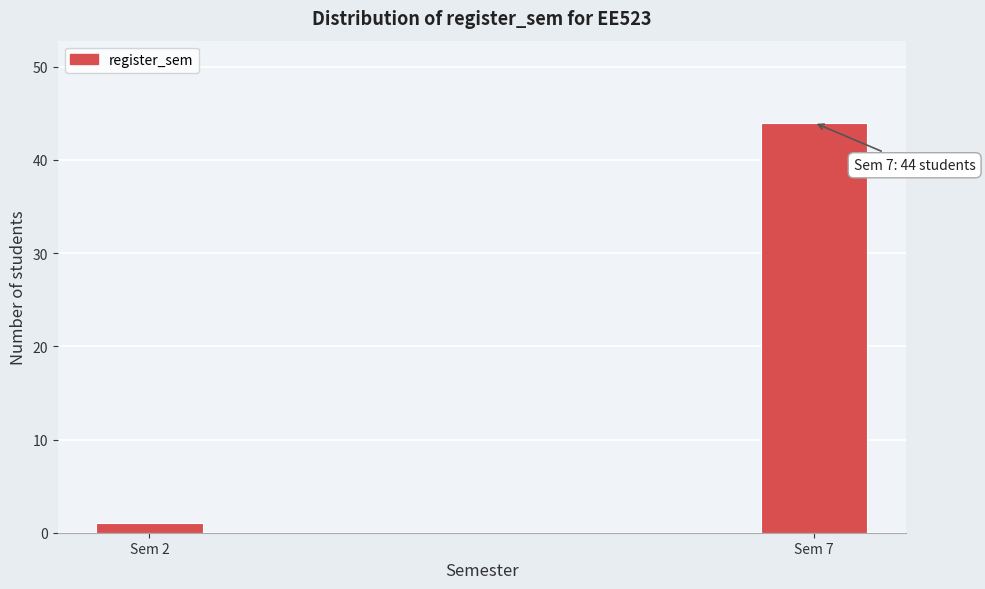

Reading left to right, what are all the values shown in this chart?

1	44